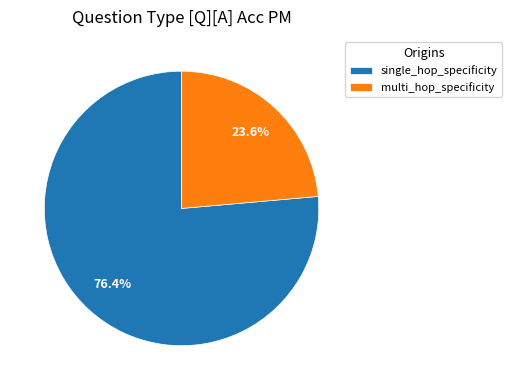

Between single_hop_specificity and multi_hop_specificity, which is larger?

single_hop_specificity